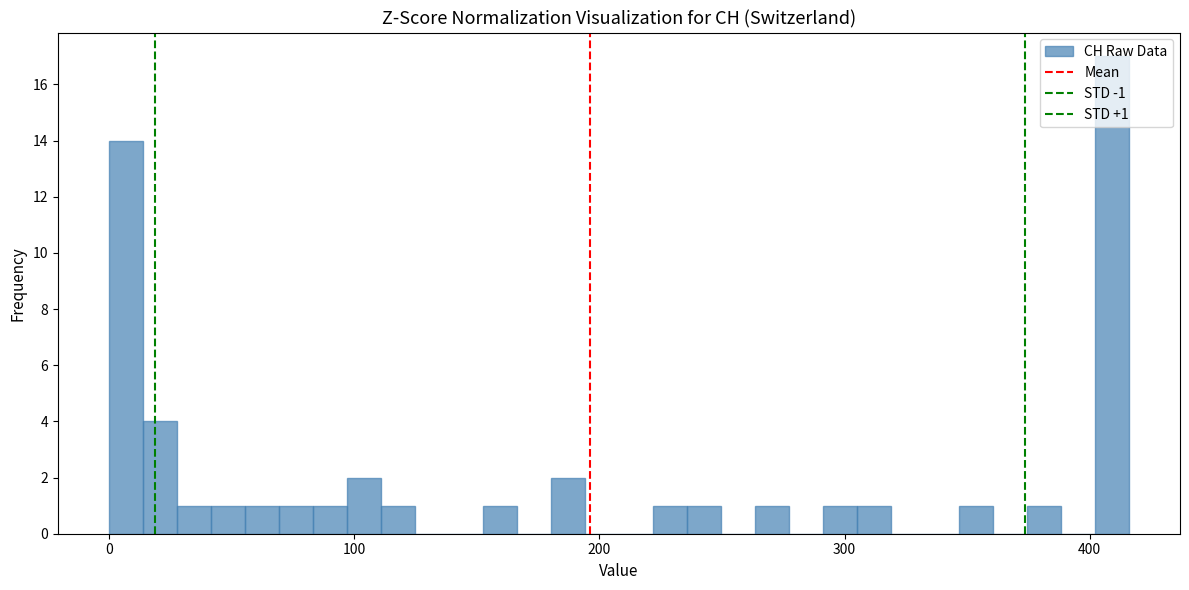

Read against the x-axis, roughly where is the centre of the tallest bar?

410